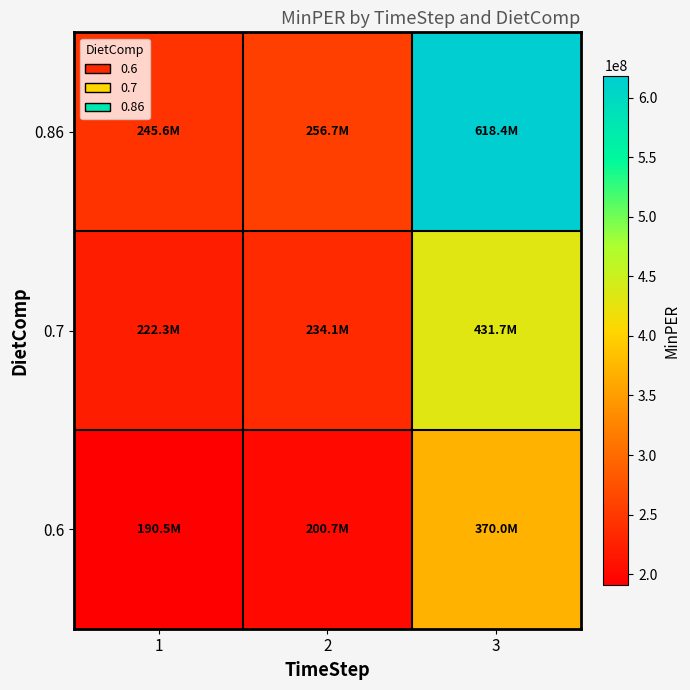

Which series has the widest spread of values?

0.86